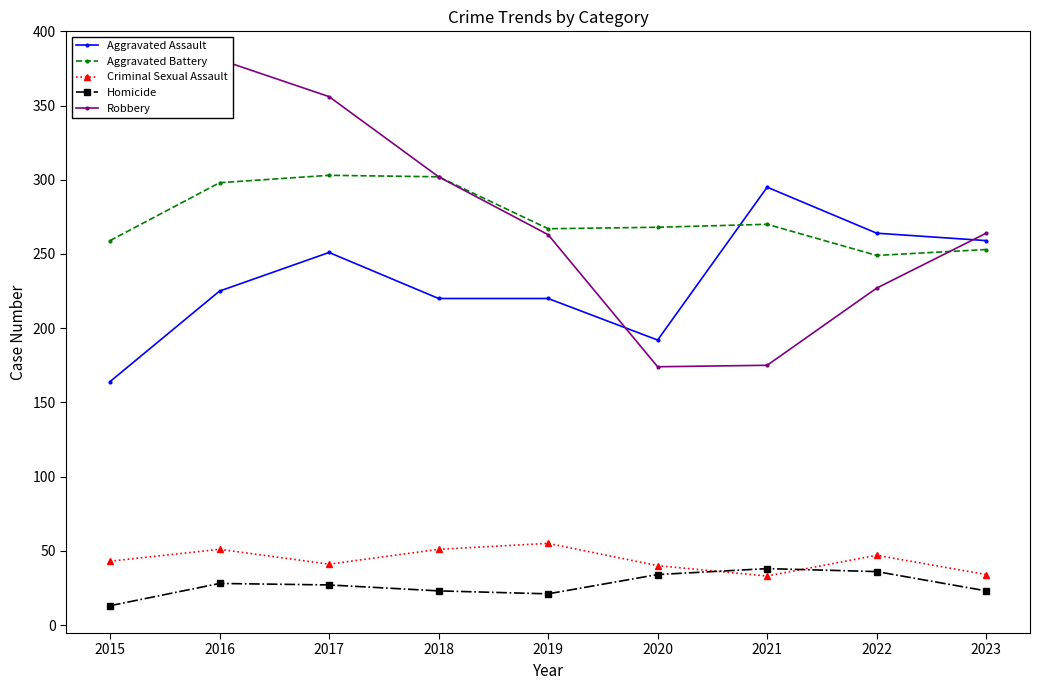

How many lines are shown in the chart?

5